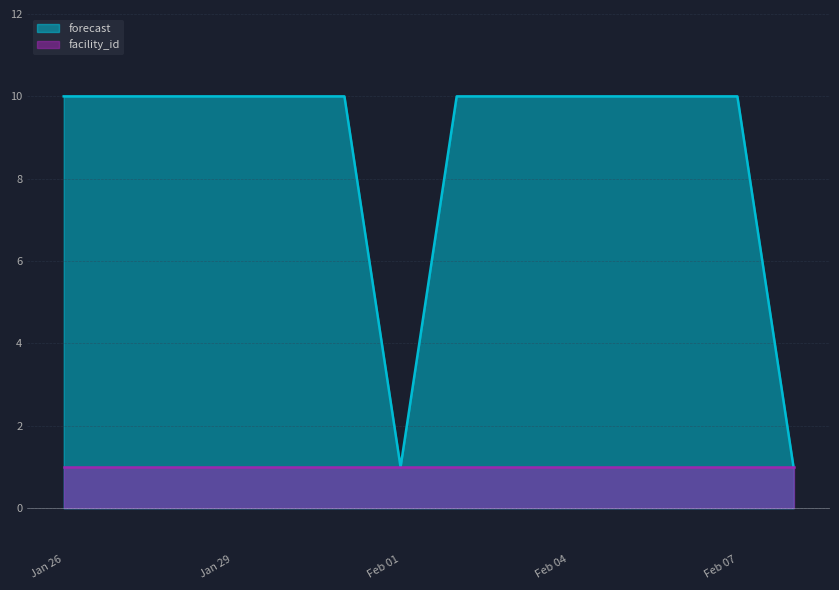

Reading right to left, what are all the values shown in this chart?

1	10	10	10	10	10	10	1	10	10	10	10	10	10